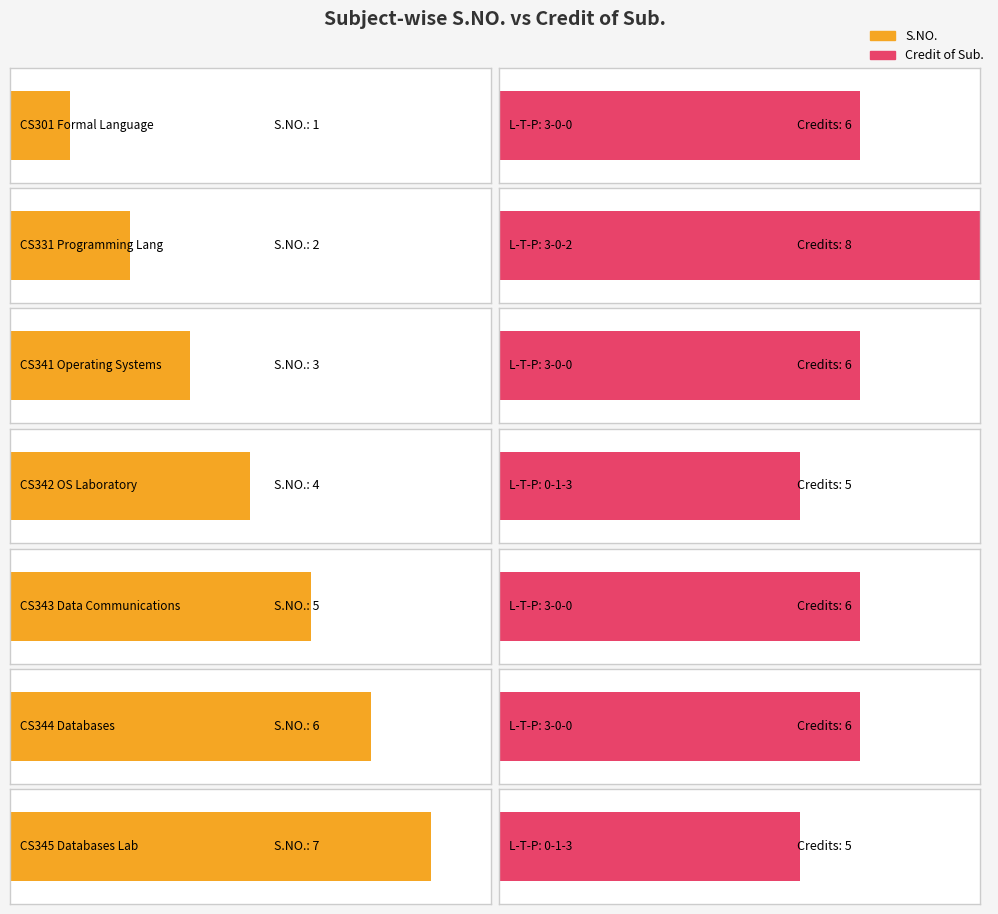

Reading left to right, extract all data points from this chart.

S.NO.: 3-0-0=1	3-0-2=2	3-0-0=3	0-1-3=4	3-0-0=5	3-0-0=6	0-1-3=7
Credit of Sub.: 3-0-0=6	3-0-2=8	3-0-0=6	0-1-3=5	3-0-0=6	3-0-0=6	0-1-3=5